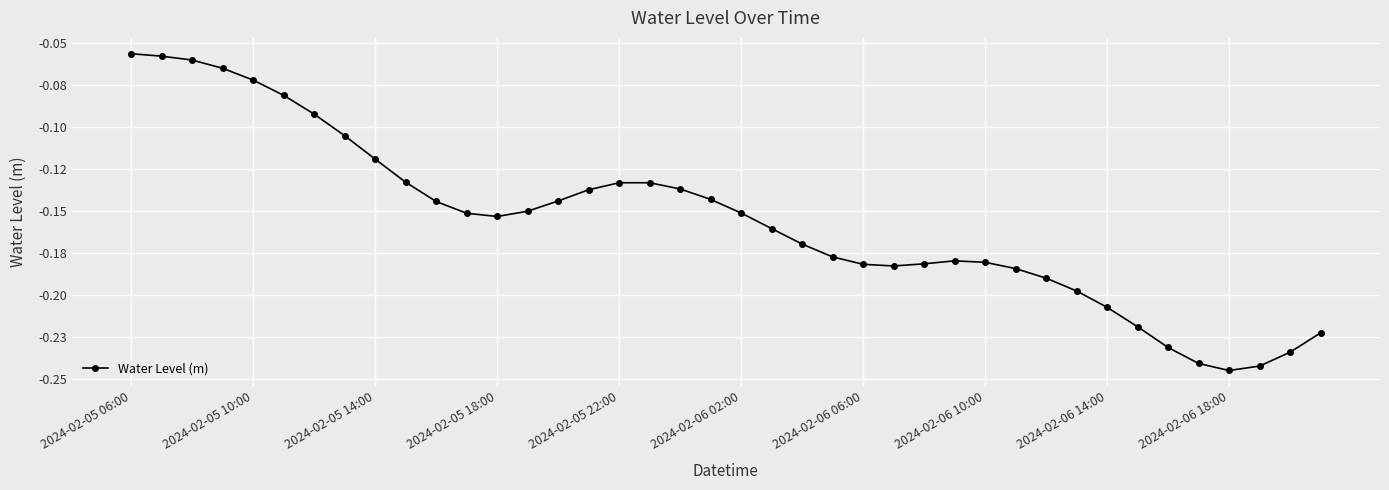

Which label corresponds to the smallest value in the chart?

2024-02-06 18:00